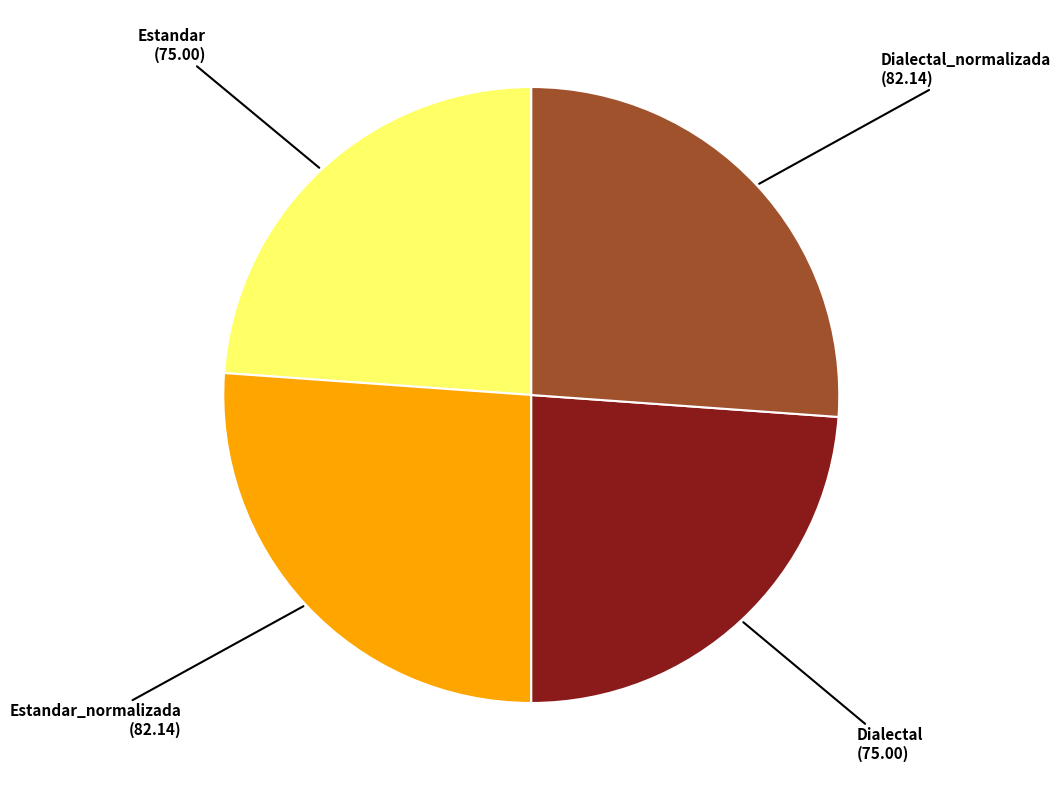

Is there a majority slice in this chart?

No